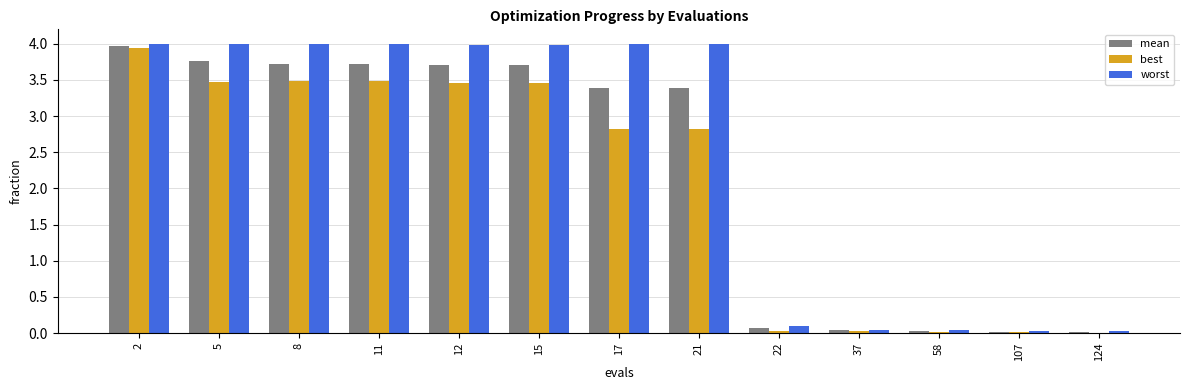

What is the sum of all worst values?

32.2